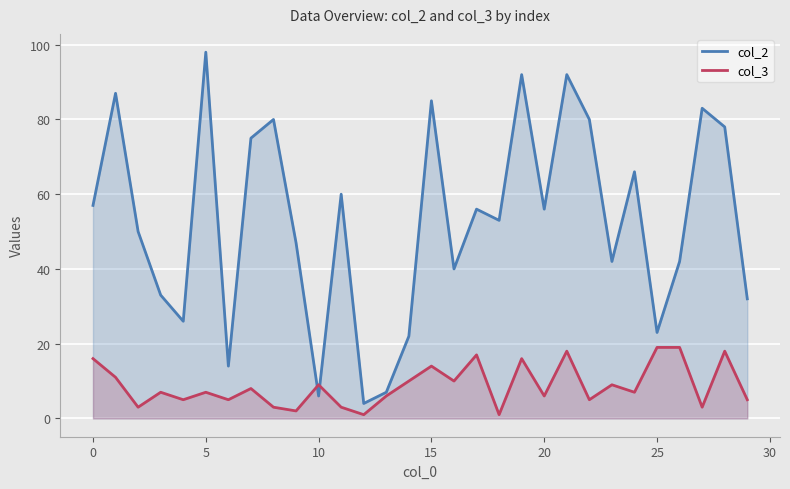

Which series has the widest spread of values?

col_2